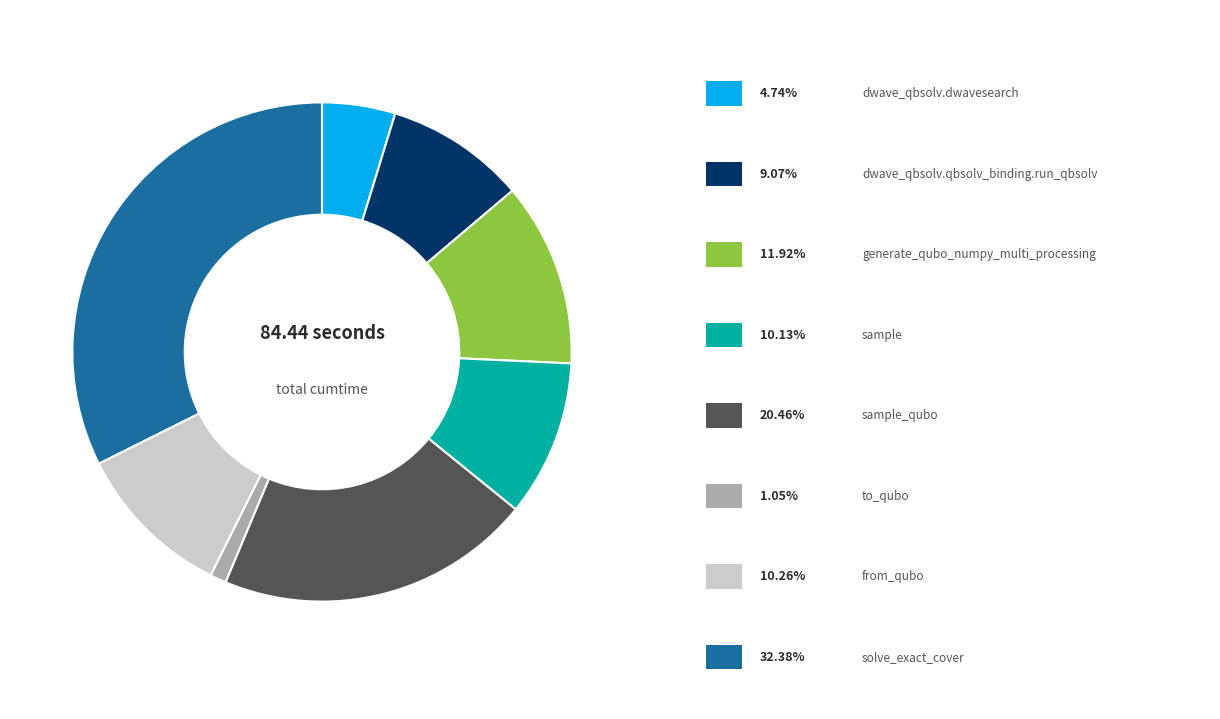

Is there any slice that represents more than half of the pie?

No